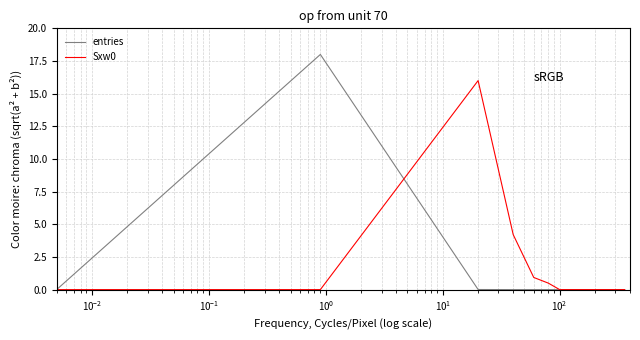

What is the difference between the second highest and second lowest values in the Sxw0 series?

4.2